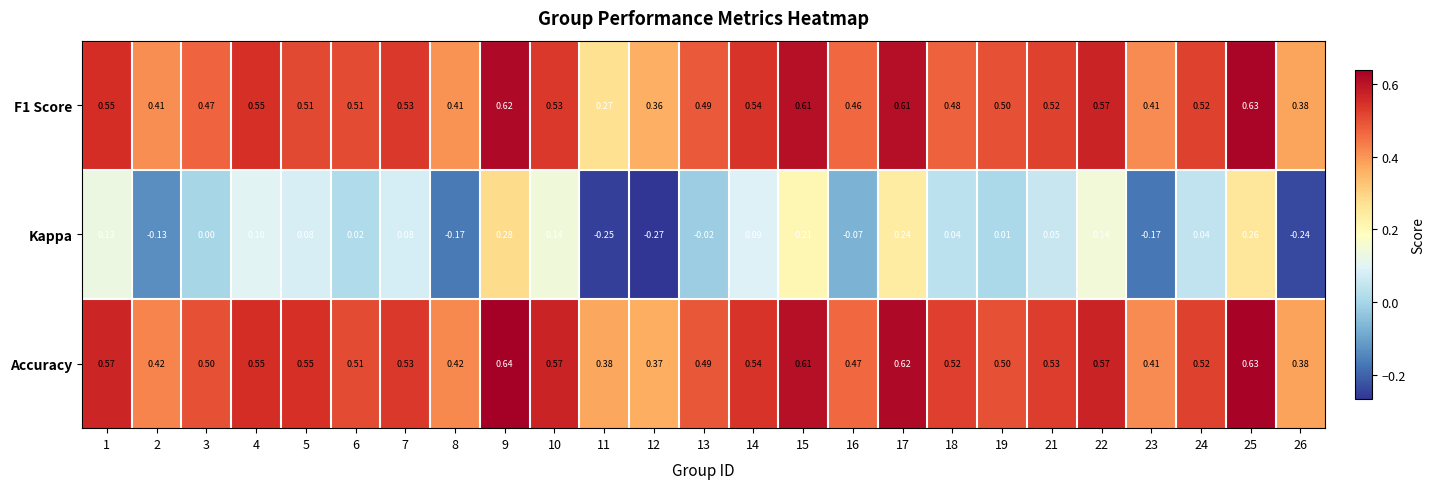

At how many categories does at least one series exceed 0?

25